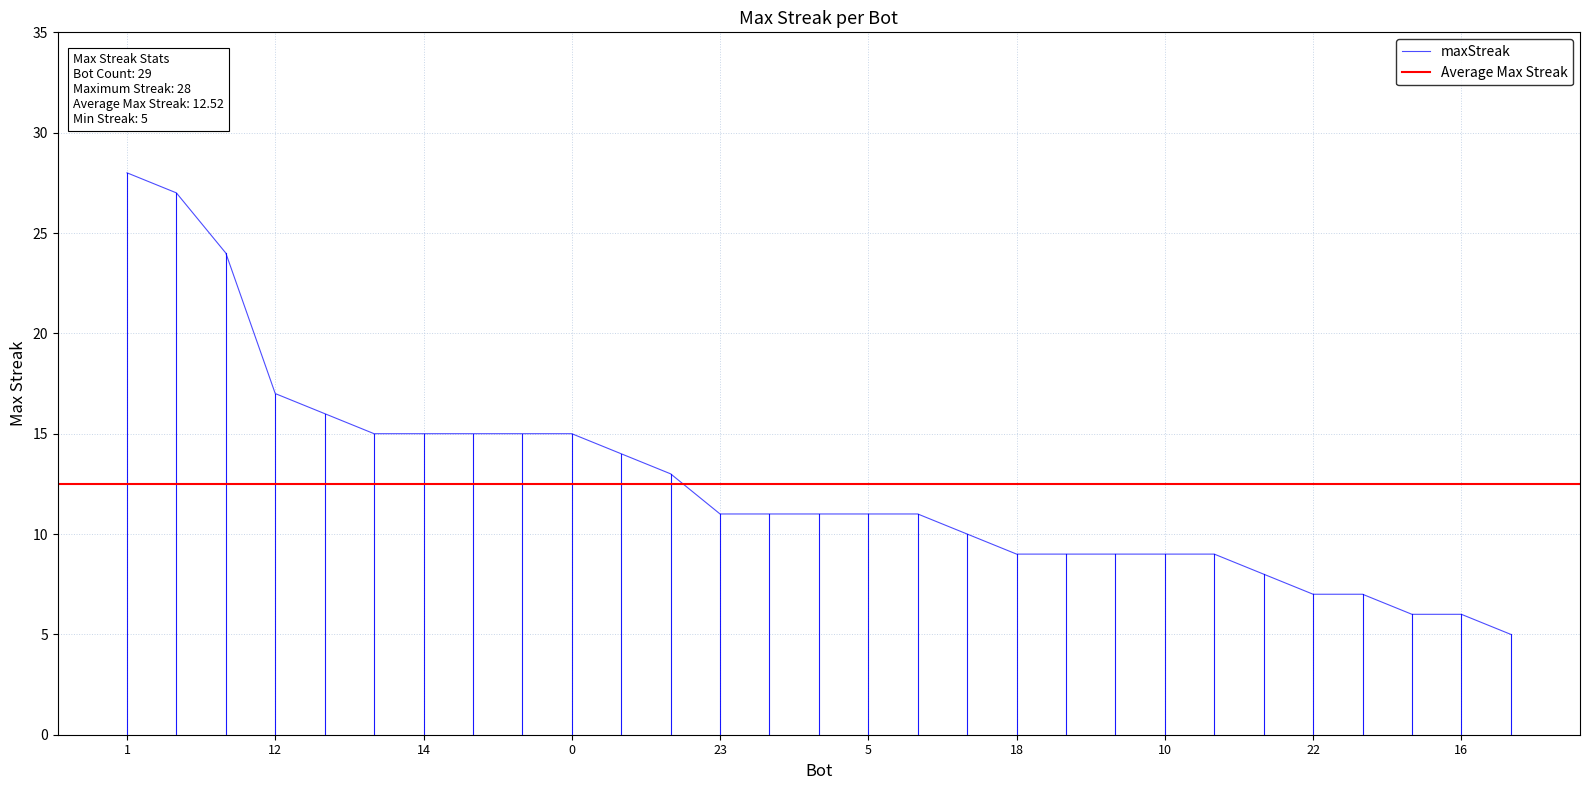

What is the difference between the maximum and minimum values?

23